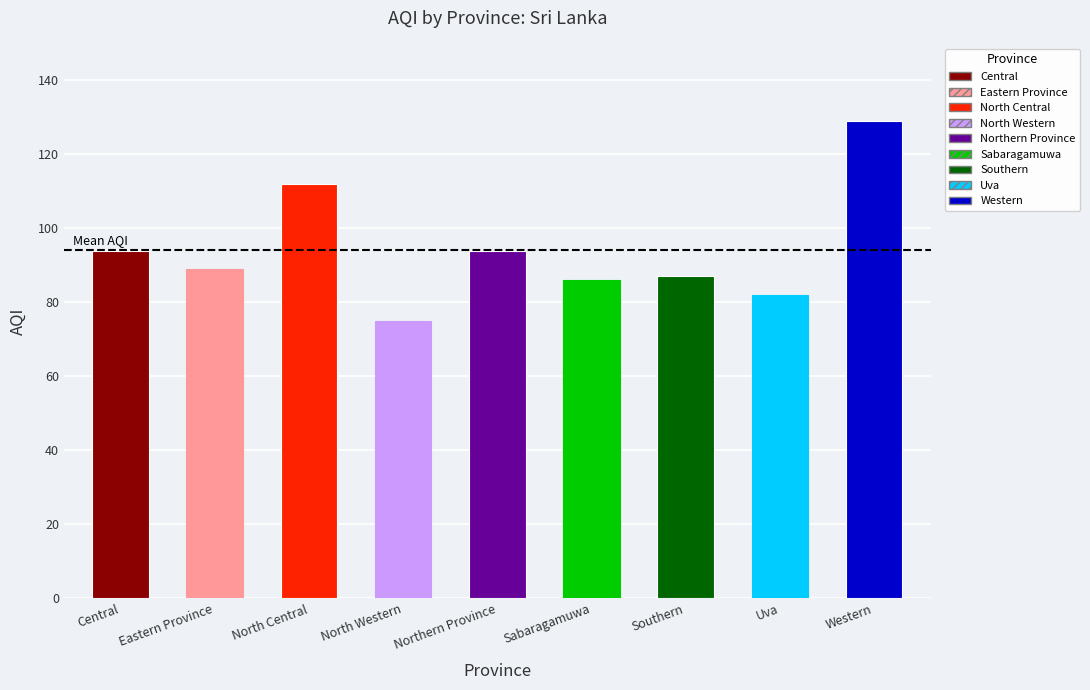

At which category does the chart reach its peak across all series?

Western